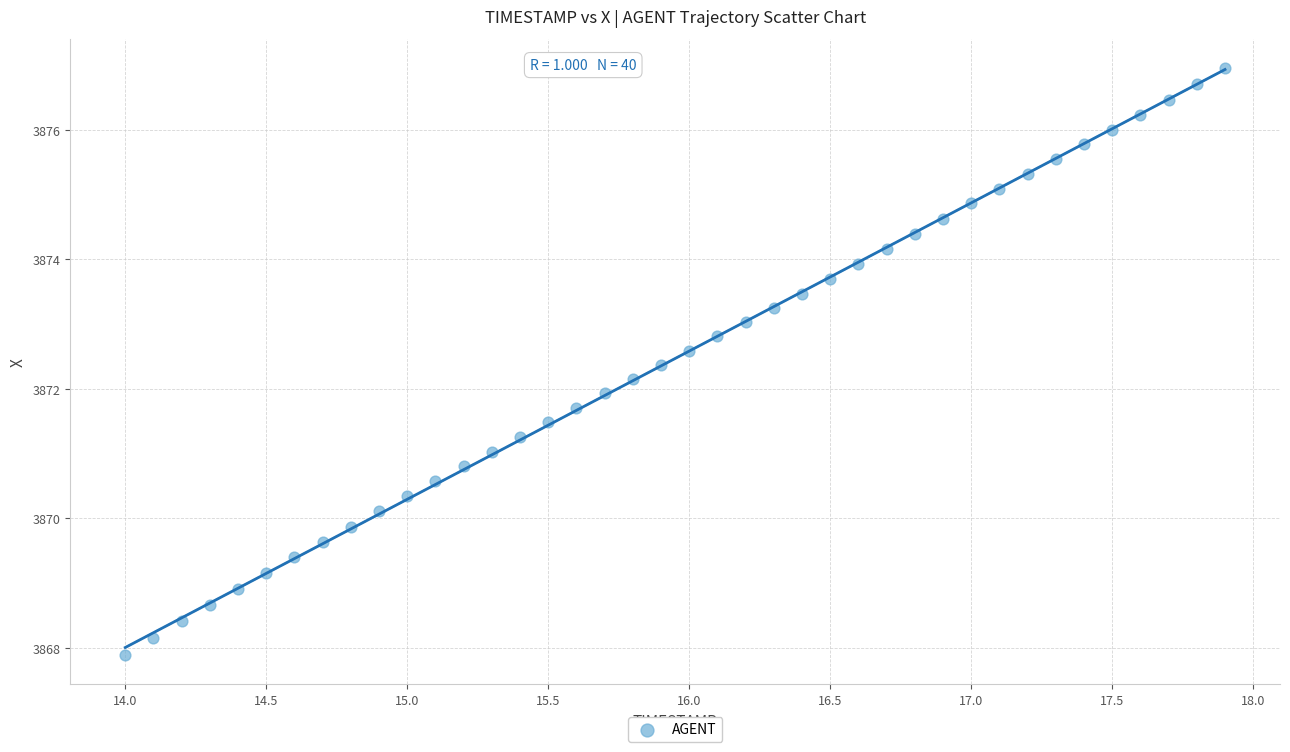

What is the range of Y values (max minus min)?

9.1